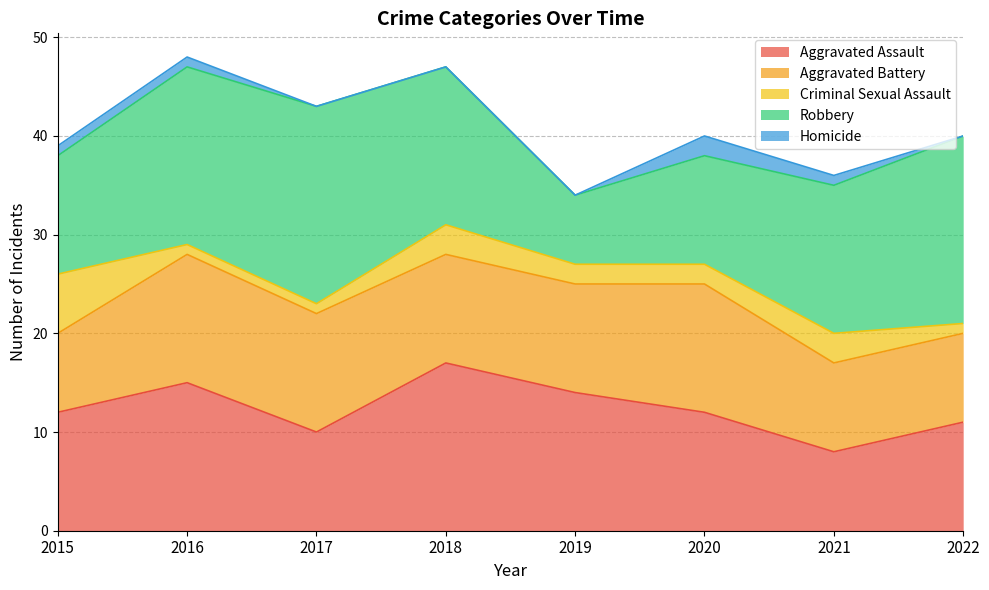

Count the number of data series in this chart.

5